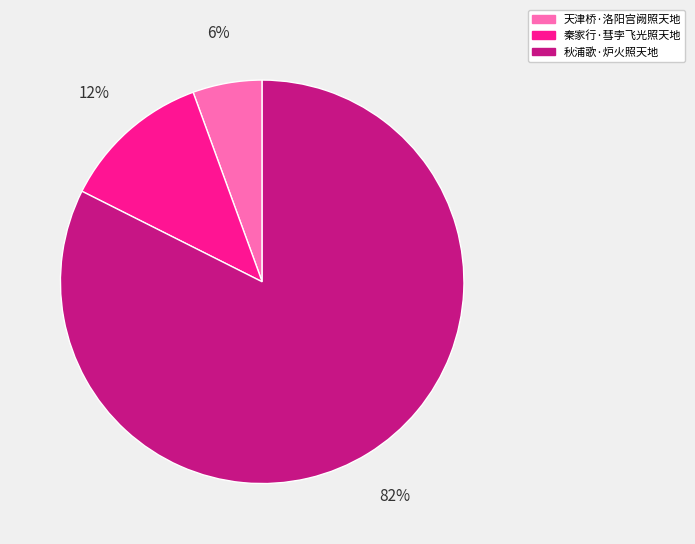

To the nearest percent, what is the average slice percentage?

33%